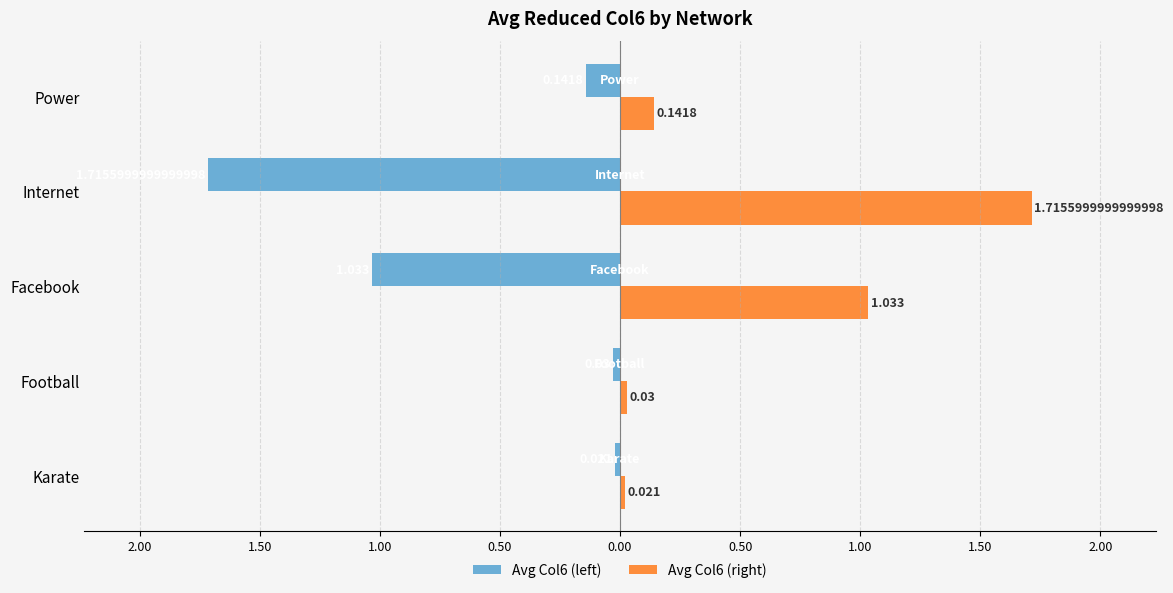

What is the sum of all Avg Col6 (right) values?

2.9